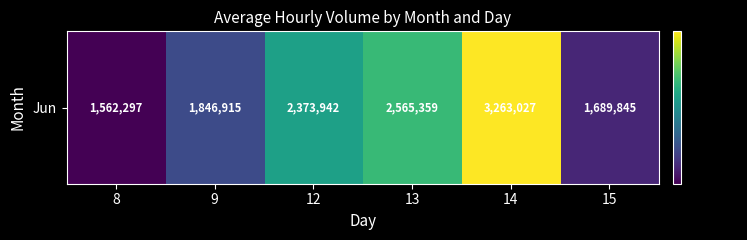

What is the minimum value shown in the chart?

1562297